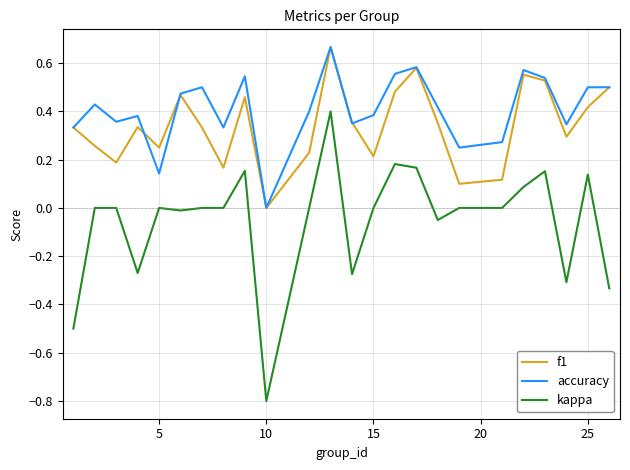

What are all the series names shown in the legend?

f1, accuracy, kappa